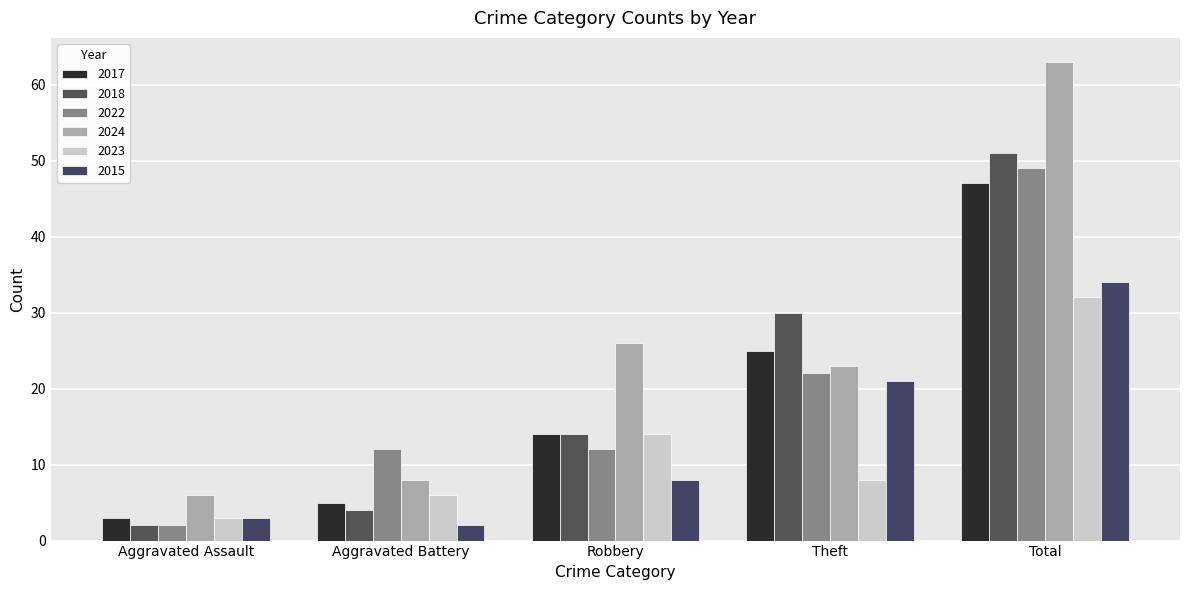

What is the total value across all series at Robbery?

88